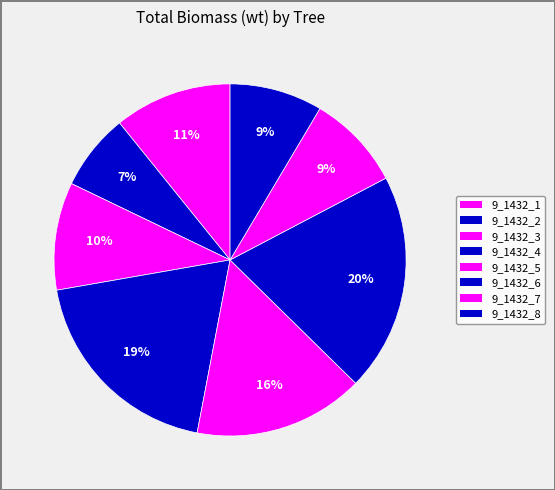

How many slices are in this pie chart?

8